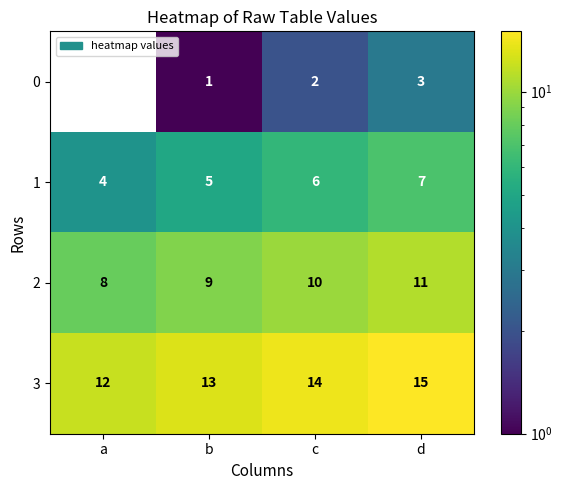

What is the sum of all 1 values?

22